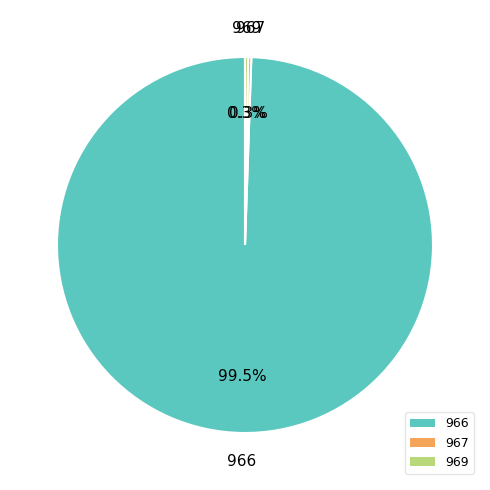

Is there a majority slice in this chart?

Yes